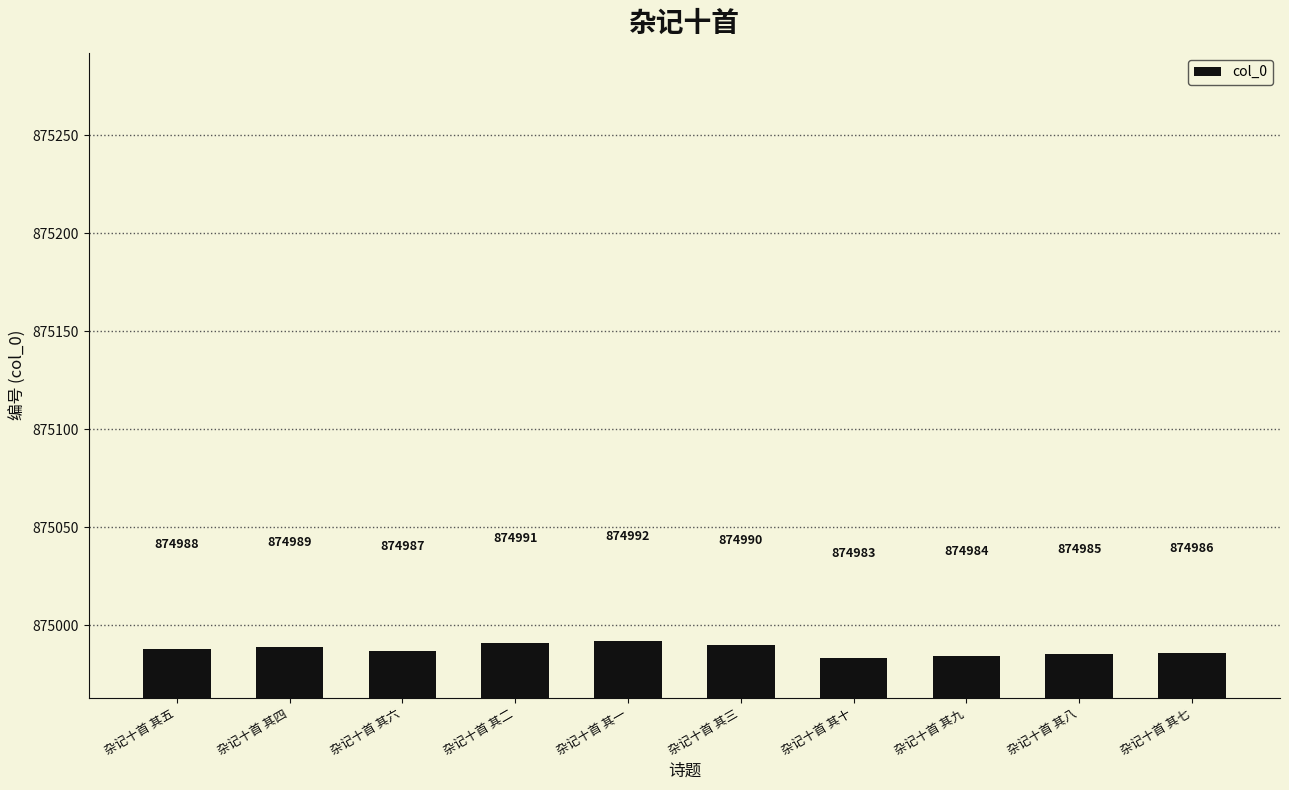

Reading right to left, extract all data points from this chart.

874986	874985	874984	874983	874990	874992	874991	874987	874989	874988